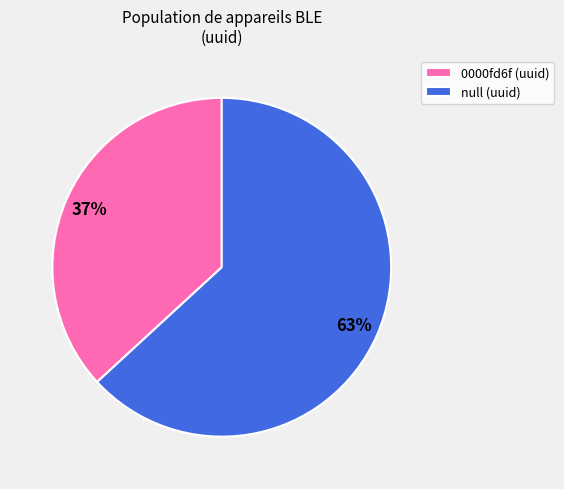

How many slices are in this pie chart?

2